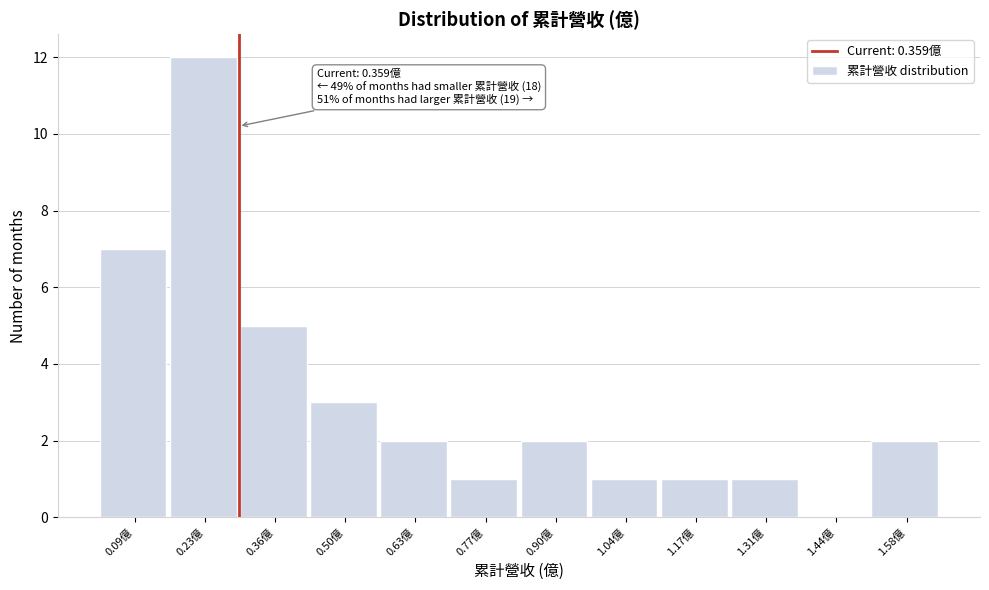

Reading left to right, what are all the values shown in this chart?

0.09億=7	0.23億=12	0.36億=5	0.50億=3	0.63億=2	0.77億=1	0.90億=2	1.04億=1	1.17億=1	1.31億=1	1.44億=0	1.58億=2